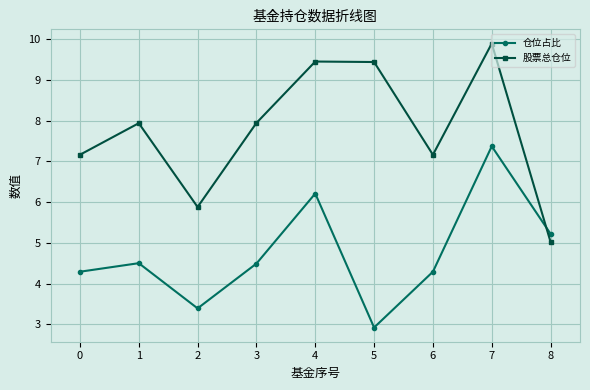

Where is the first local maximum for 仓位占比?

1